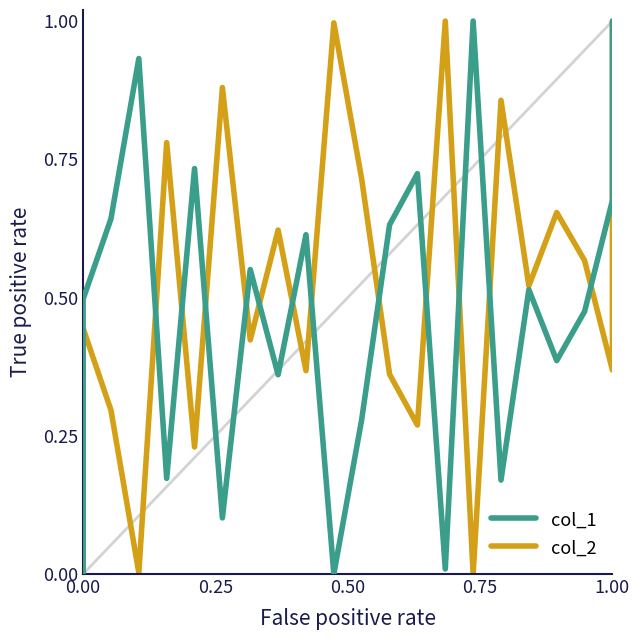

Reading left to right, extract all data points from this chart.

col_1: 0.0	0.5	0.6	0.9	0.2	0.7	0.1	0.6	0.4	0.6	0.0	0.3	0.6	0.7	0.0	1.0	0.2	0.5	0.4	0.5	0.7	1.0
col_2: 0.0	0.4	0.3	0.0	0.8	0.2	0.9	0.4	0.6	0.4	1.0	0.7	0.4	0.3	1.0	0.0	0.9	0.5	0.7	0.6	0.4	1.0